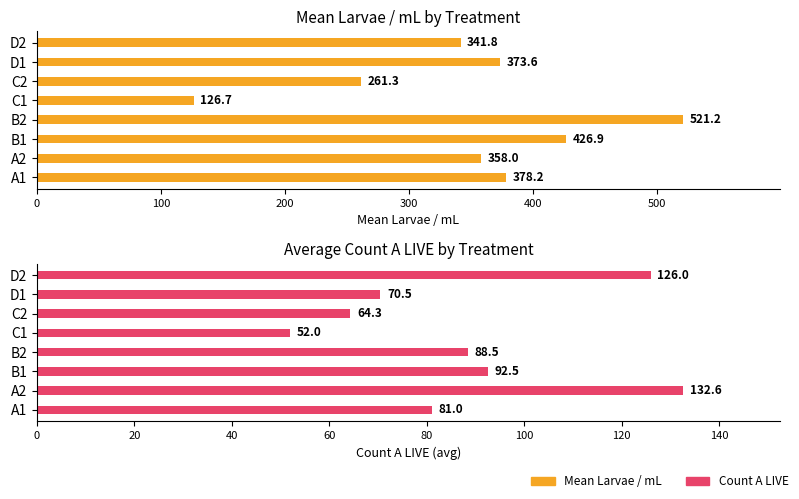

How many groups of bars are there?

8